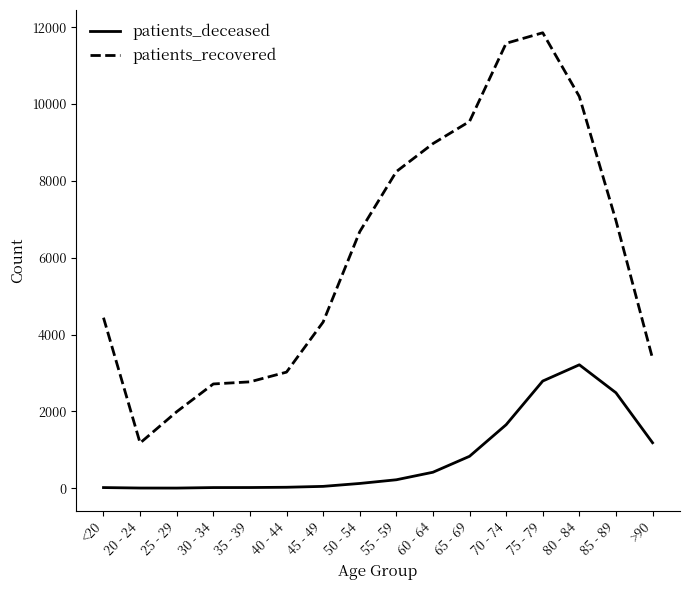

What is the maximum value for patients_recovered?

11855